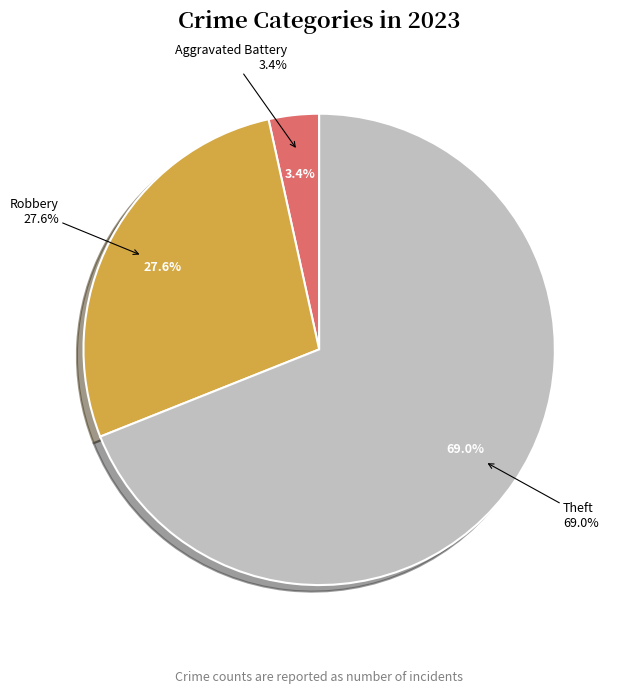

True or false: Motor Vehicle Theft accounts for 0% of the total.

True